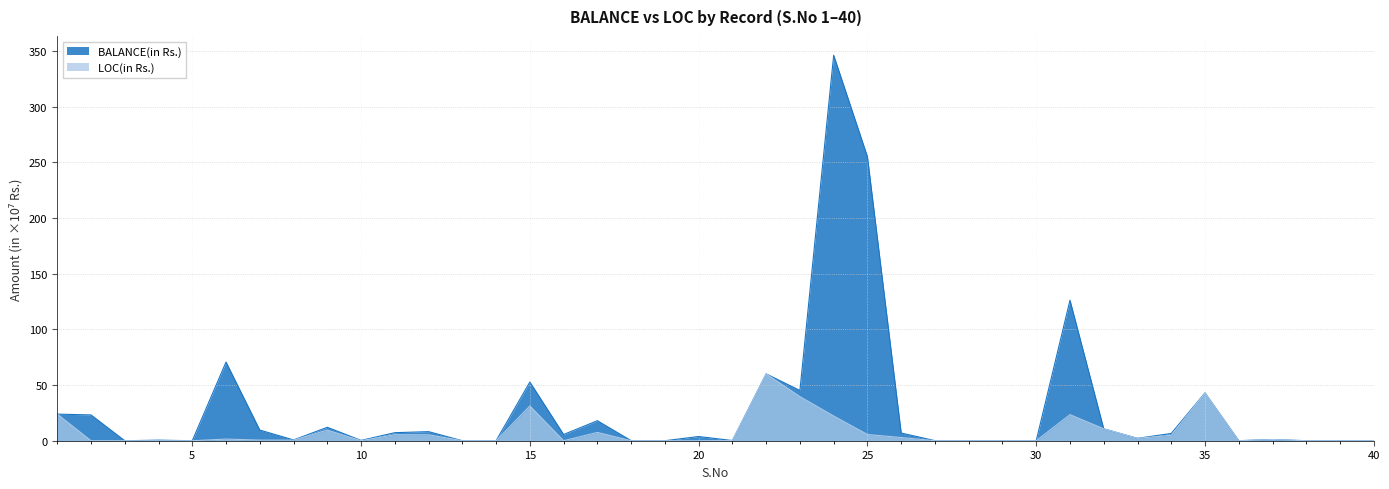

True or false: BALANCE(in Rs.) and LOC(in Rs.) intersect in this chart.

False